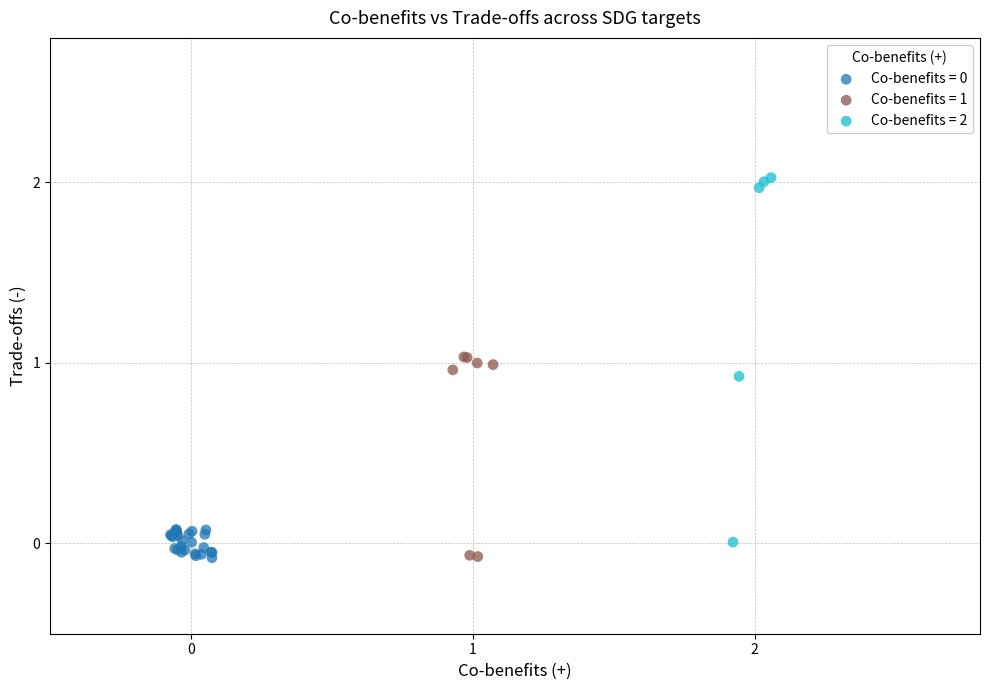

Which series contains the highest Y value?

Co-benefits = 2